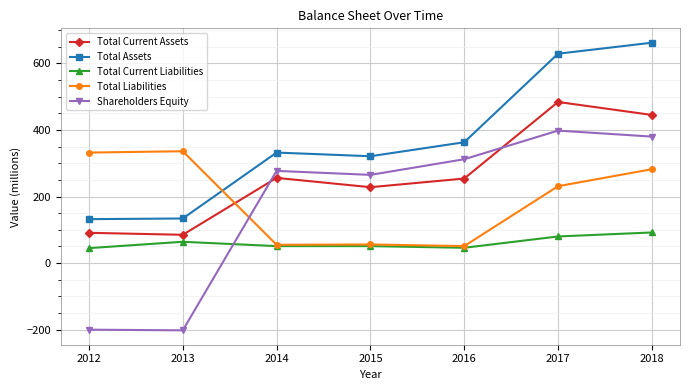

What is the difference between the highest and lowest values at 2013?

538